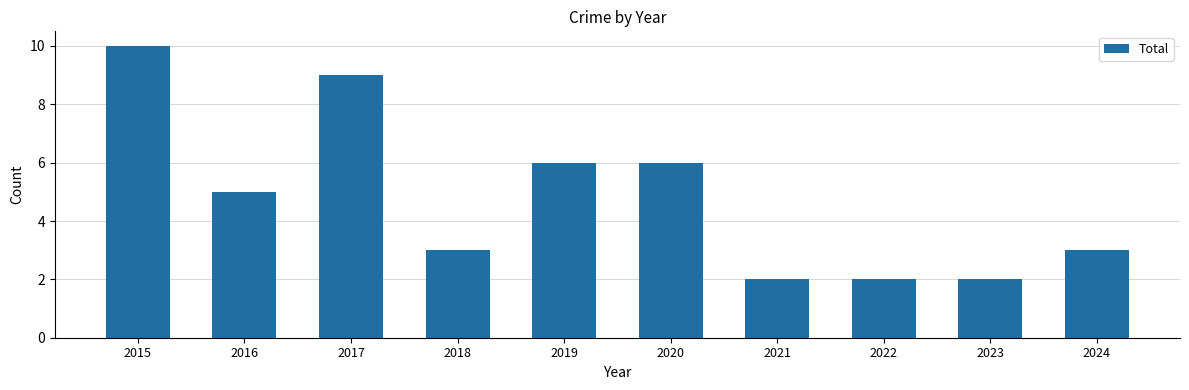

Reading left to right, list all the values displayed in this chart.

2015=10	2016=5	2017=9	2018=3	2019=6	2020=6	2021=2	2022=2	2023=2	2024=3